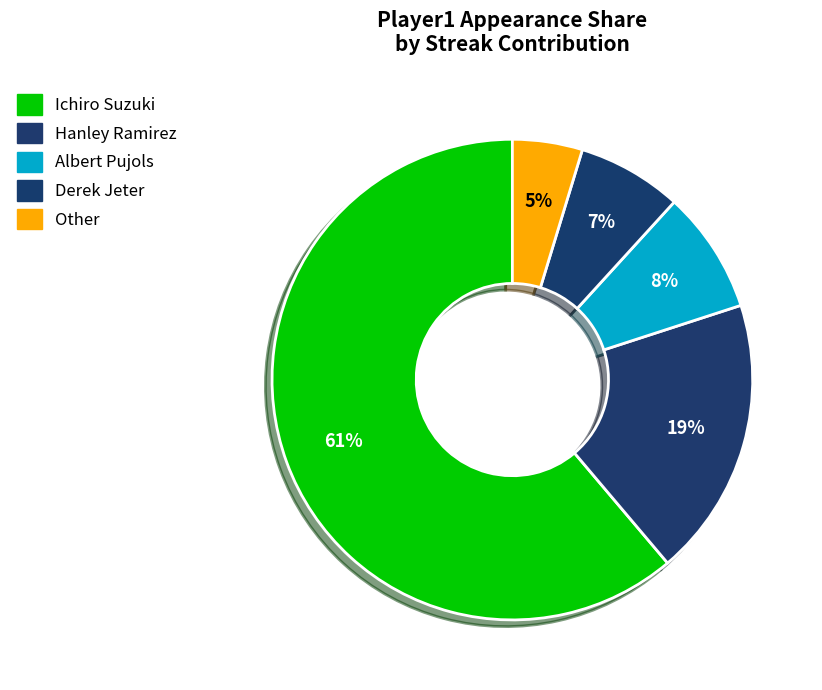

How many segments does this pie chart have?

5